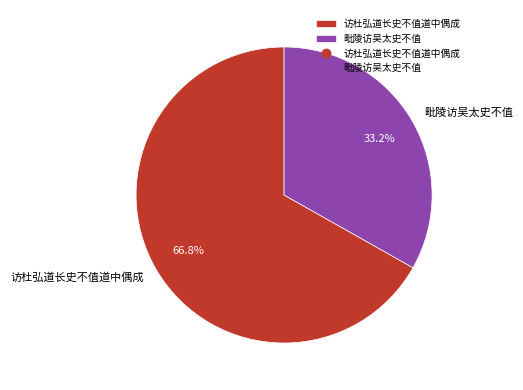

To the nearest percent, what is the difference between the largest and smallest slice percentages?

34%